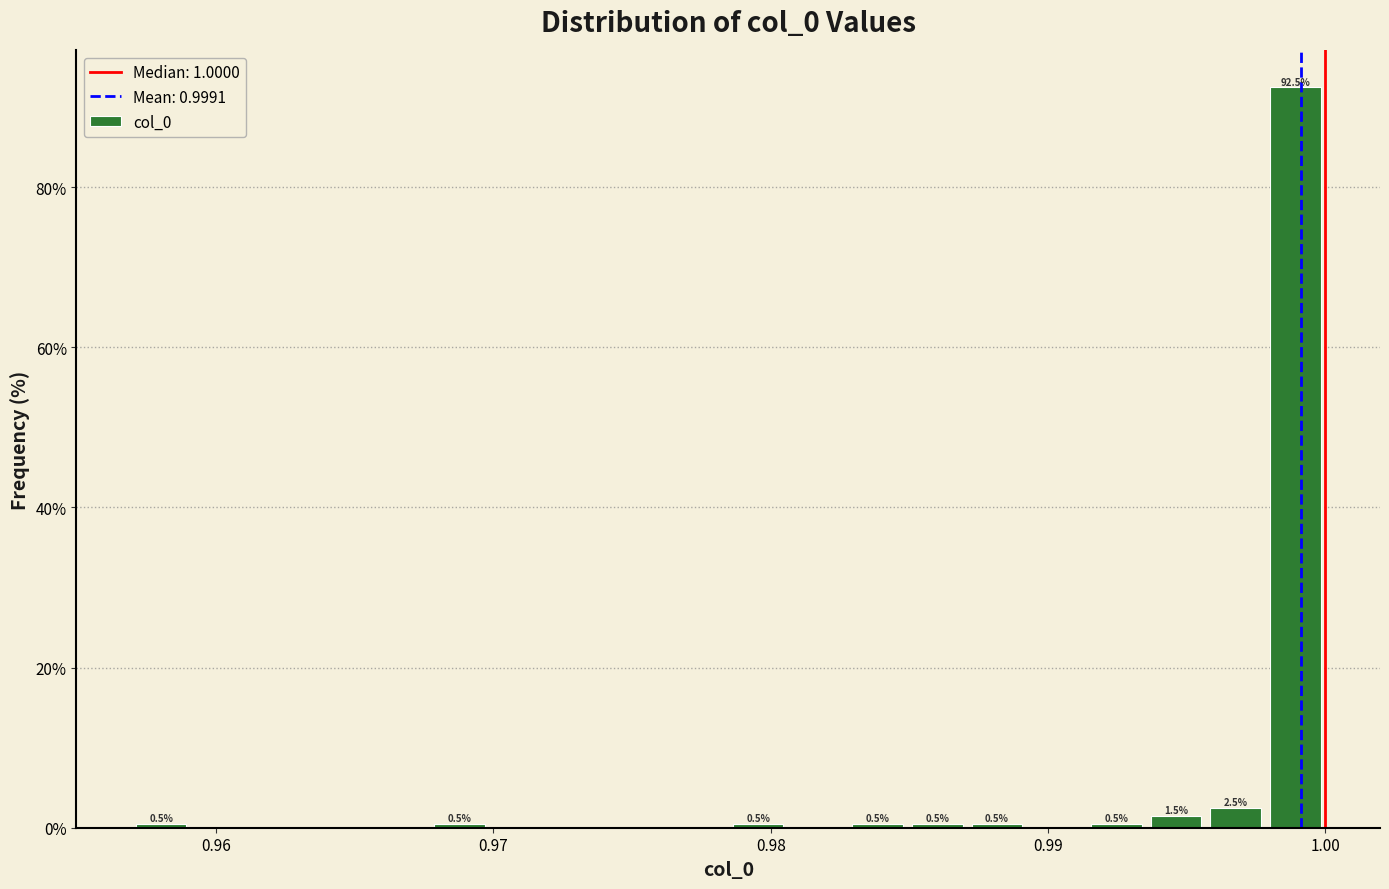

Around what value on the x-axis is the tallest bar? Give the approximate position of its centre, as read against the axis.

0.999